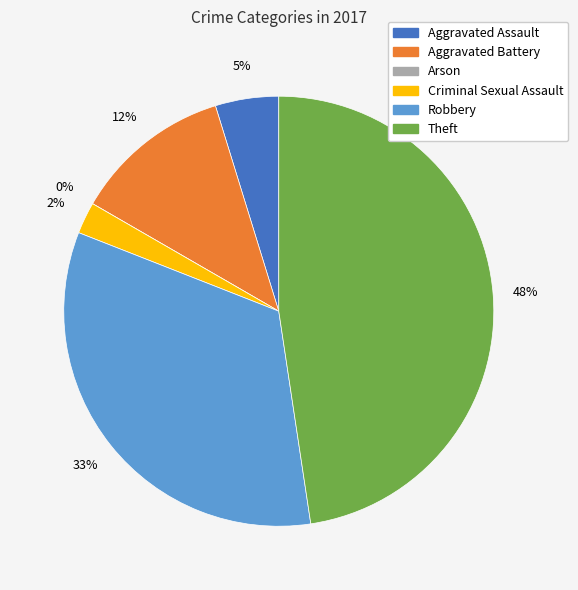

To the nearest percent, what is the combined percentage of Aggravated Assault and Arson?

5%